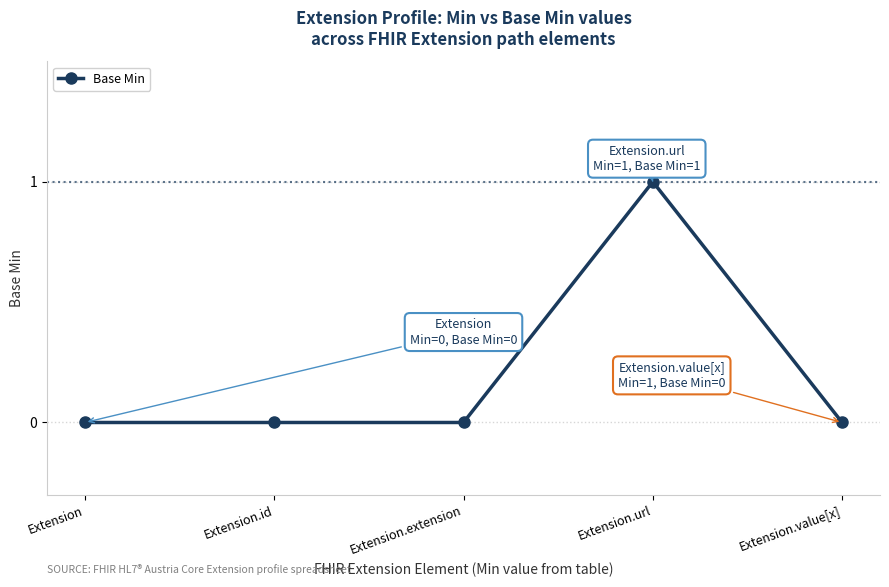

Does the chart display data point markers on the line(s)?

Yes